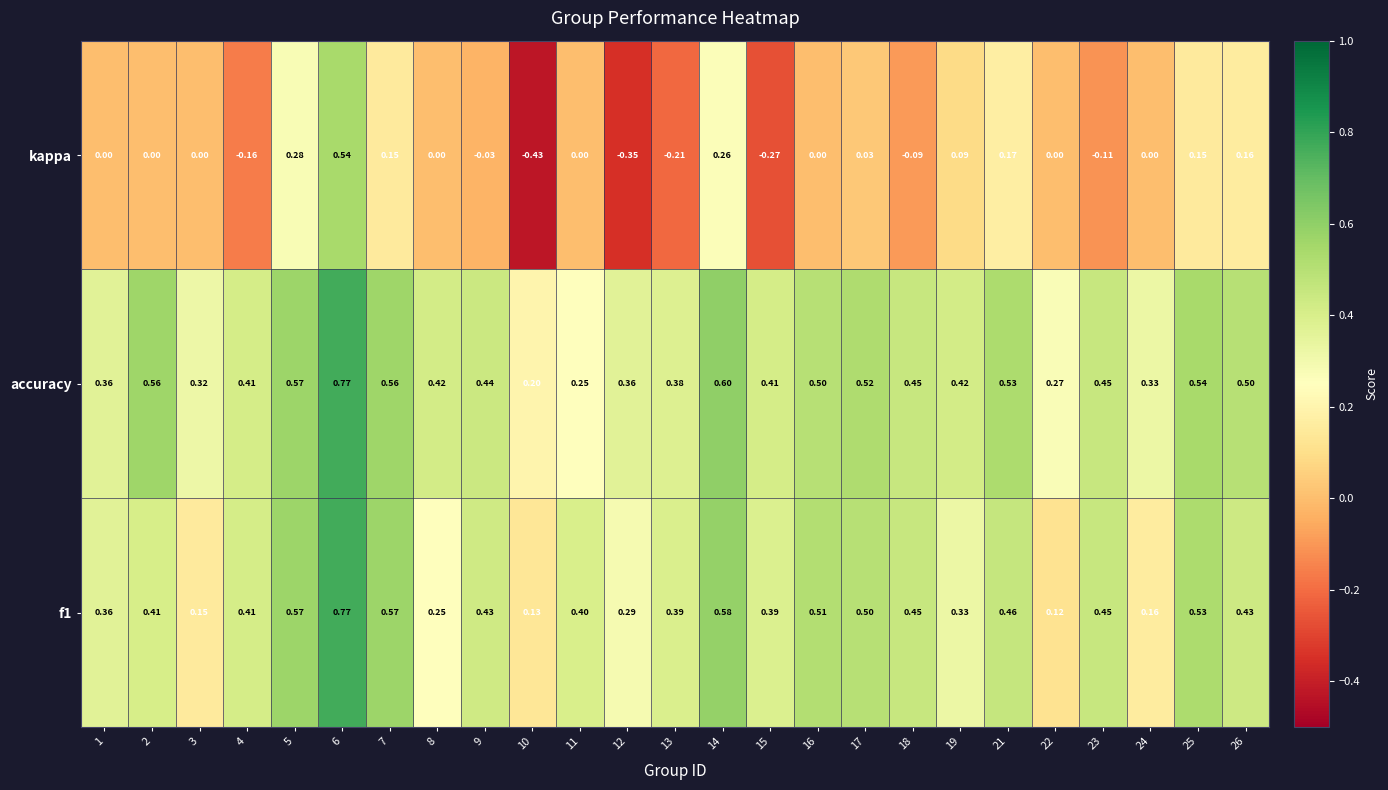

Which series has the largest range (max minus min)?

kappa